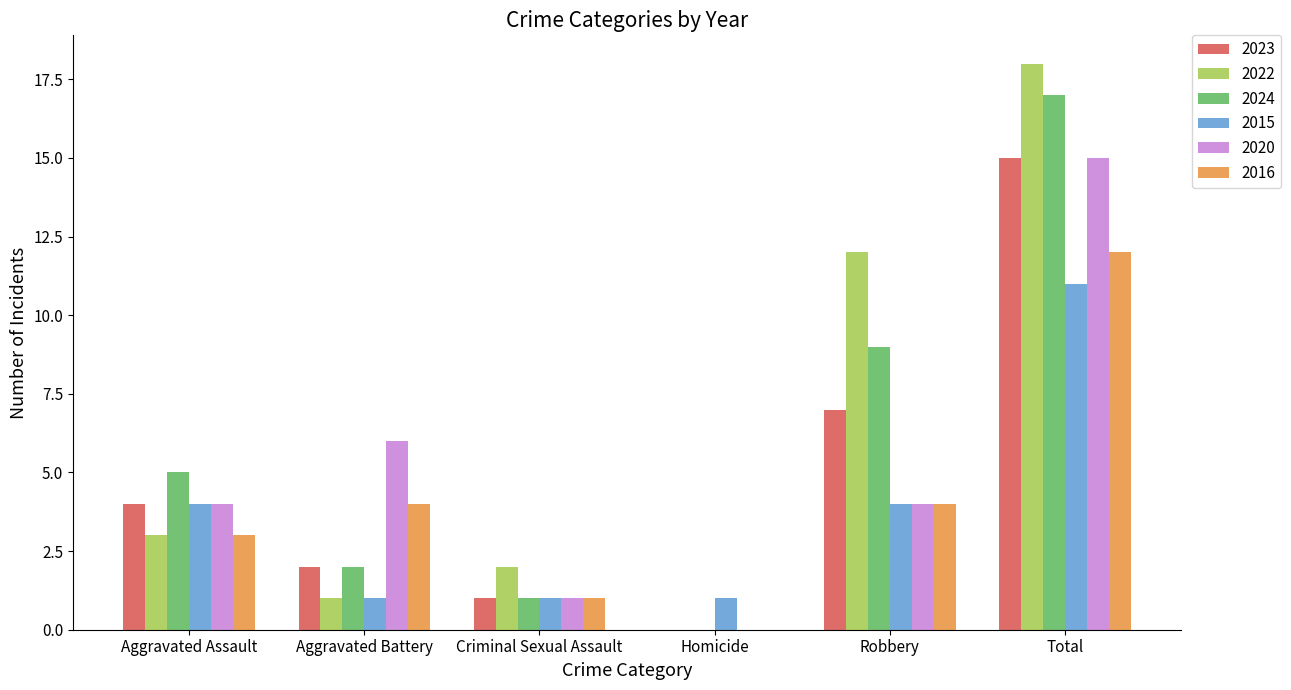

How many groups of bars are there?

6